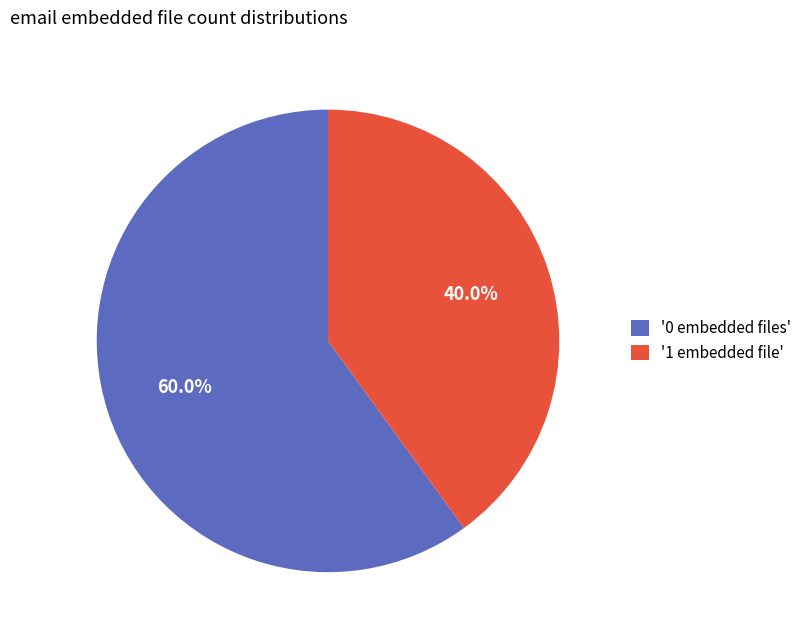

What is the ratio of the value at '0 embedded files' to the value at '1 embedded file'?

1.5